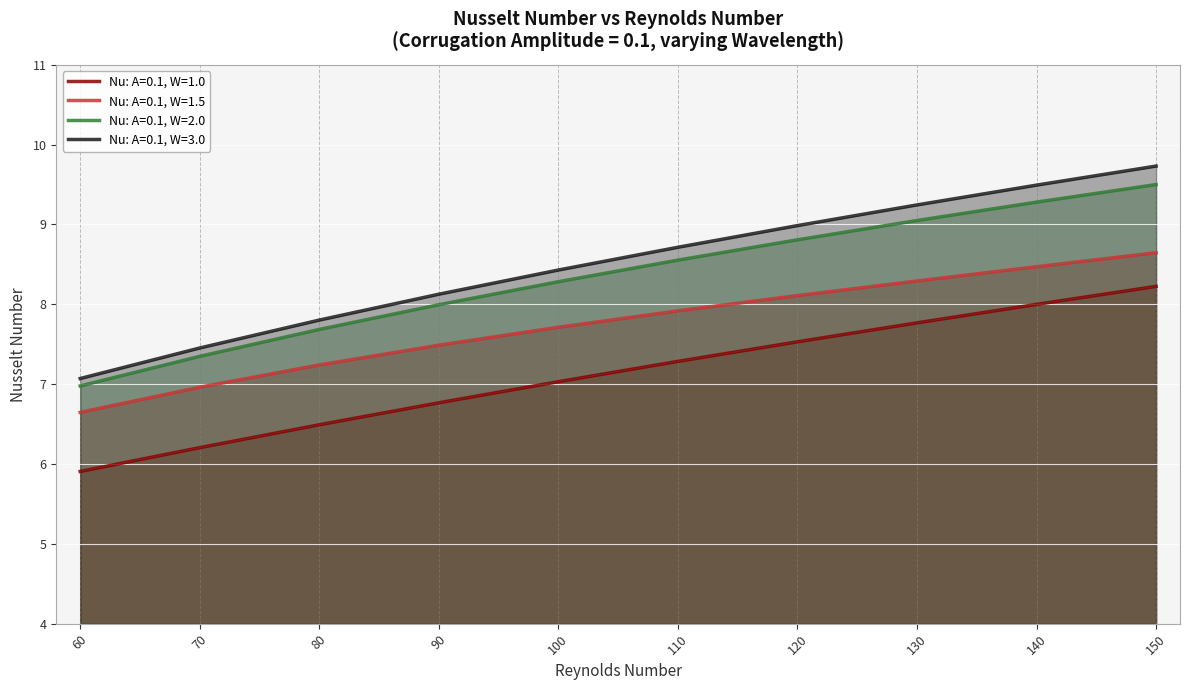

Which category has the highest value across all series?

150